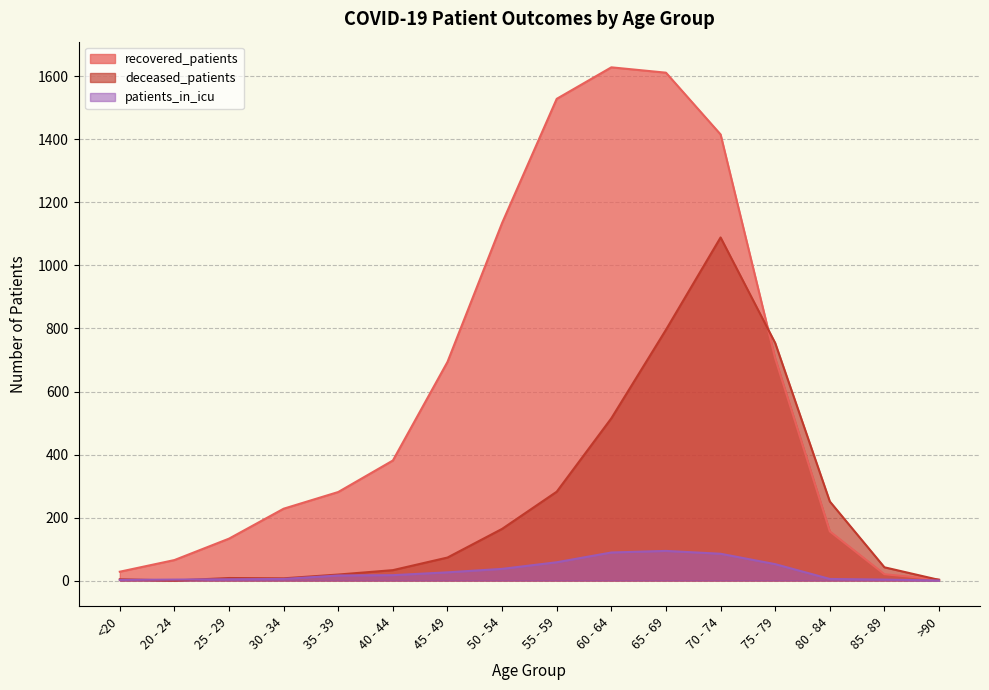

Which series has the largest total across all categories?

recovered_patients